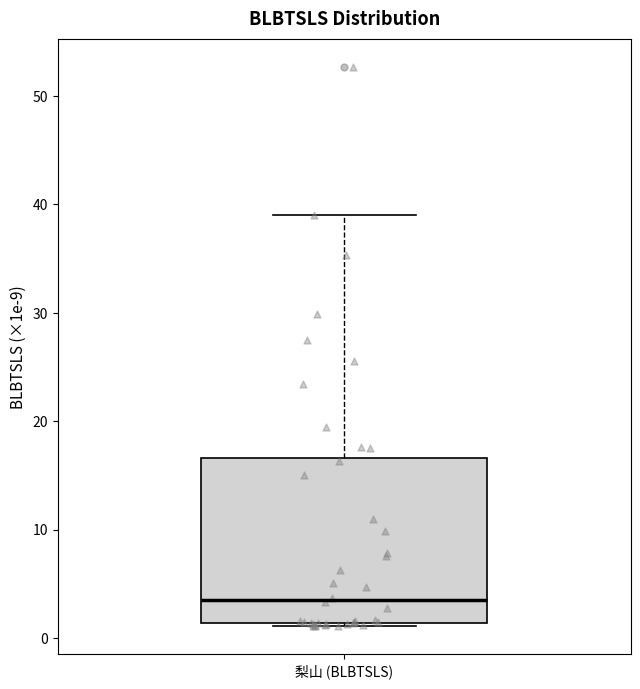

Transcribe this box plot: give where the median line is, the range the box spans, and where the two whiskers end, as read against the y-axis. The values are not printed on the chart, so give them approximately, as read against the axis.

median 4, box 1 to 17, whiskers 1 (just below the box's lower edge) to 39